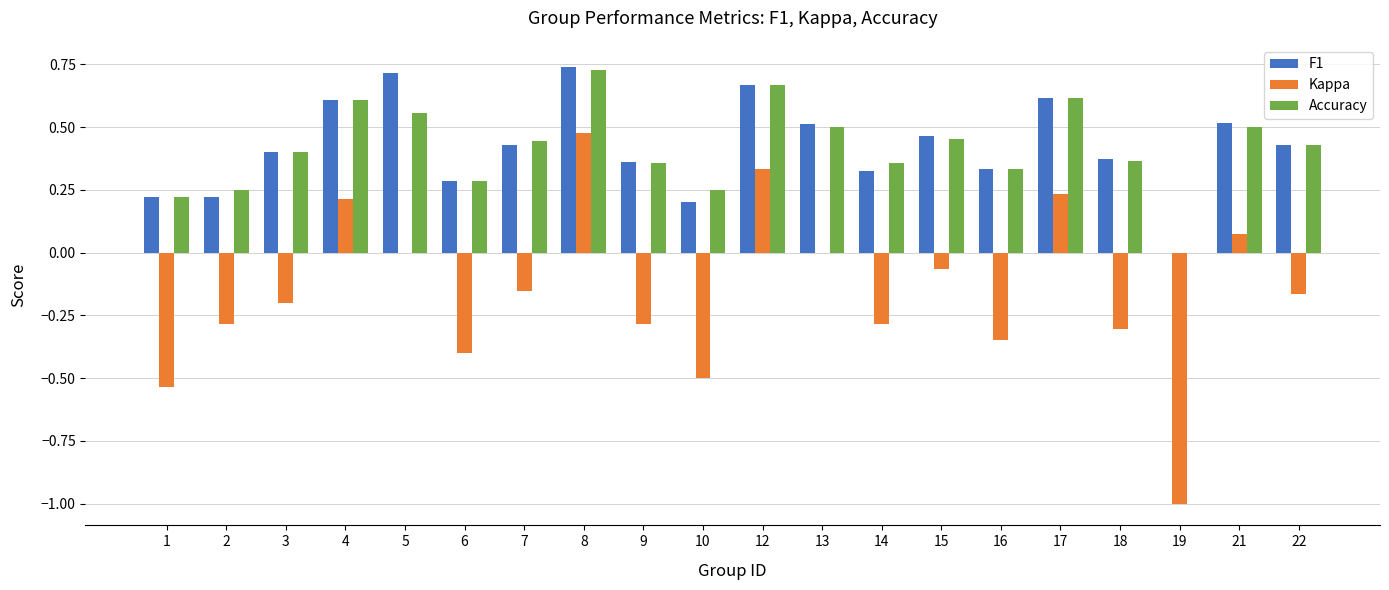

What is the sum of the F1 values at 17 and 18?

1.0